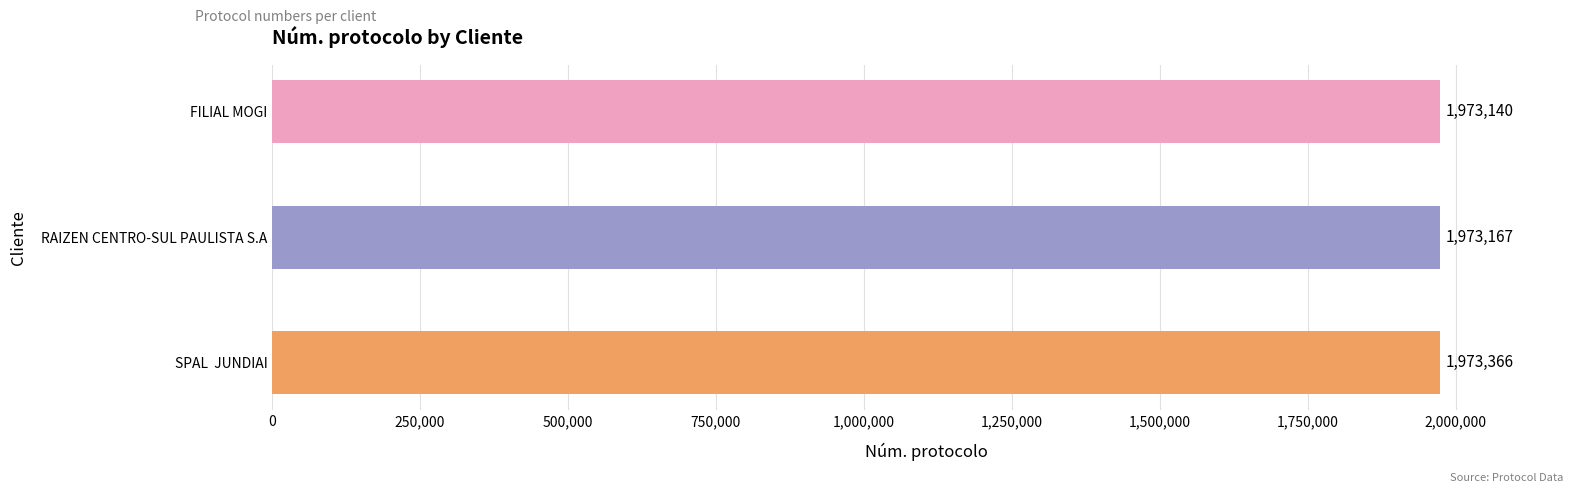

What is the average value?

1973224